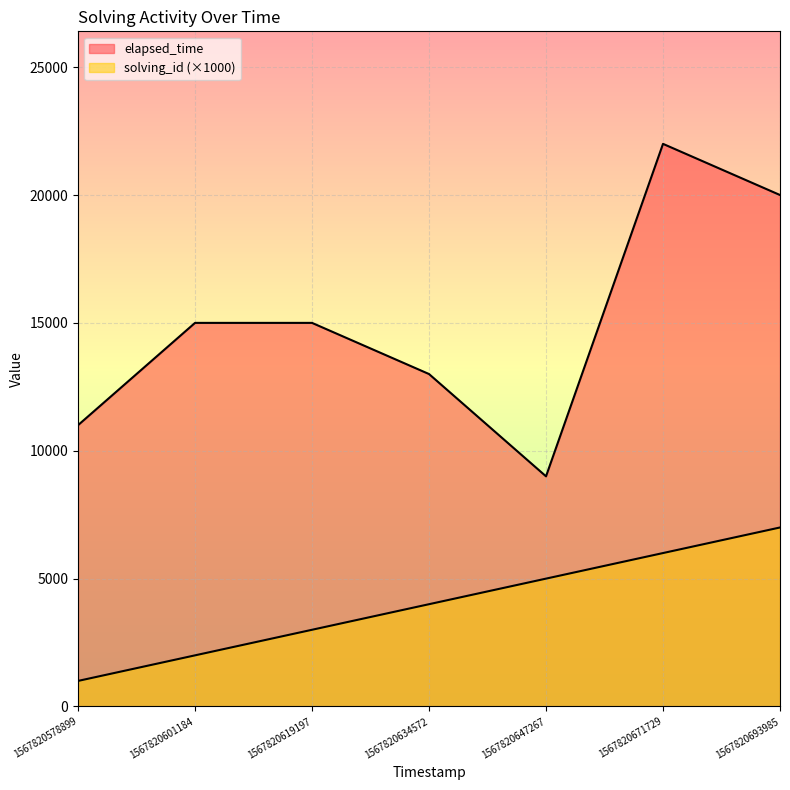

True or false: elapsed_time has more than 0 points higher than both neighbors.

True